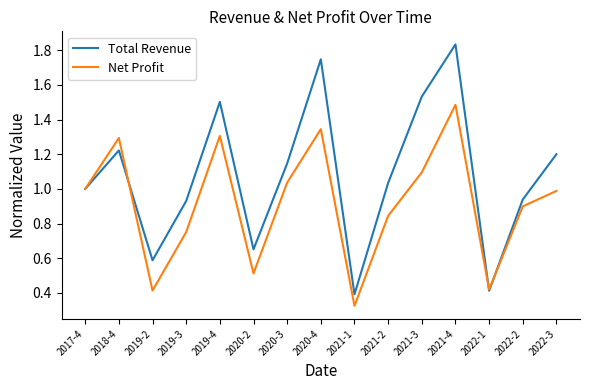

What are all the series names shown in the legend?

Total Revenue, Net Profit